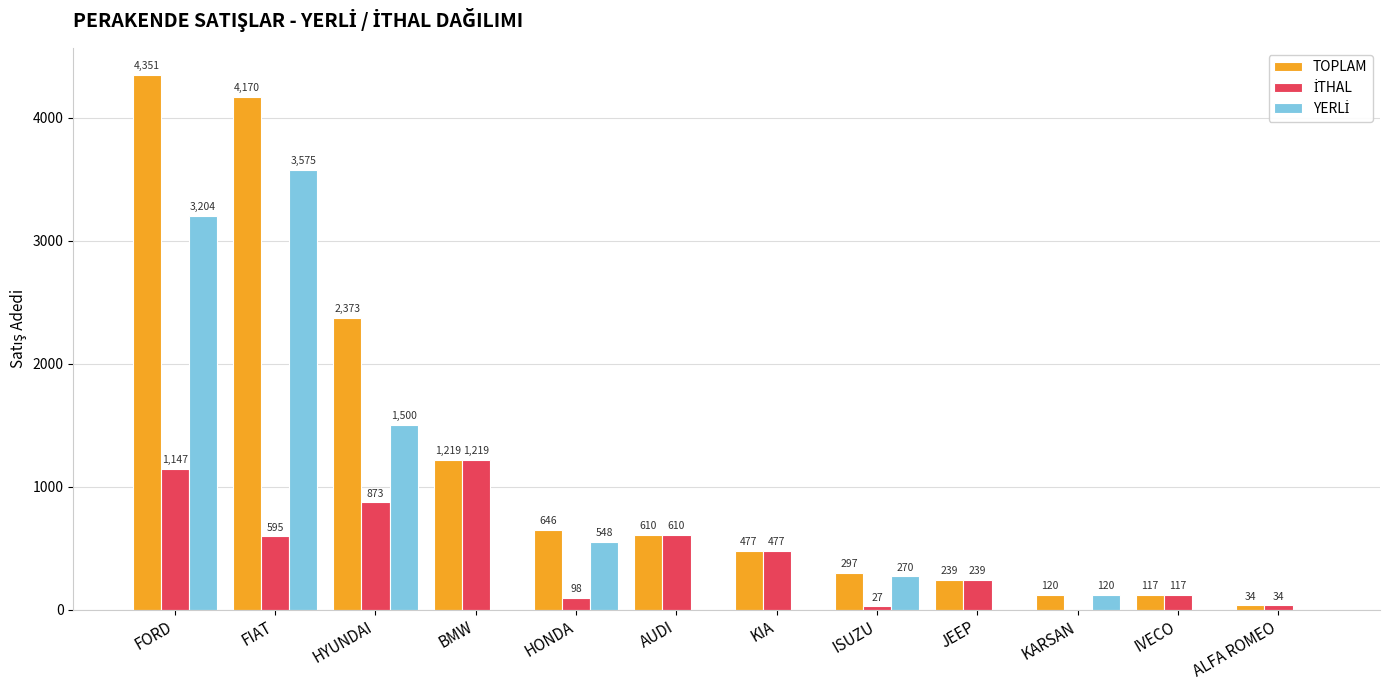

What is the maximum value for TOPLAM?

4351